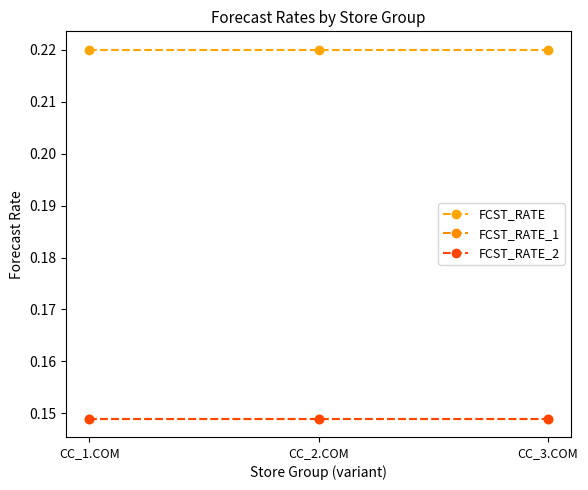

Between CC_1.COM and CC_2.COM, which is larger?

CC_1.COM